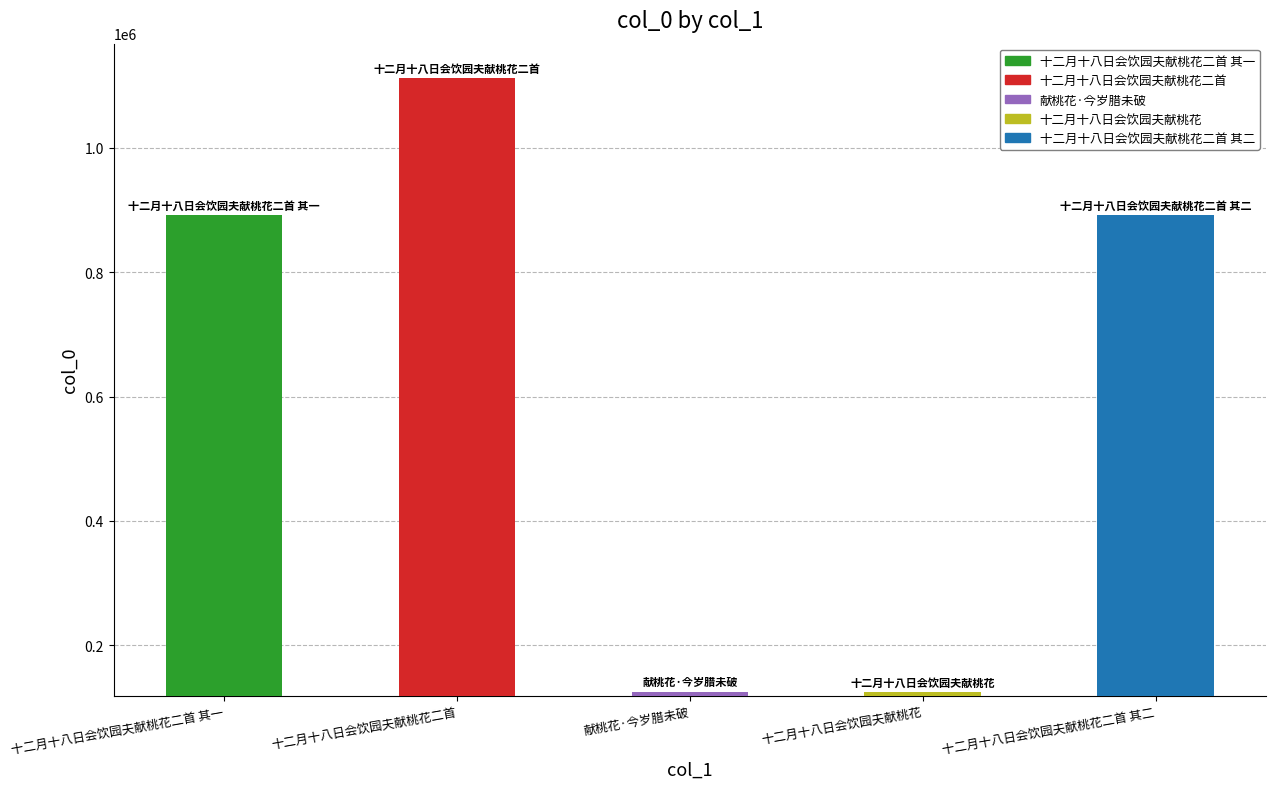

What is the approximate value at 十二月十八日会饮园夫献桃花?

125317